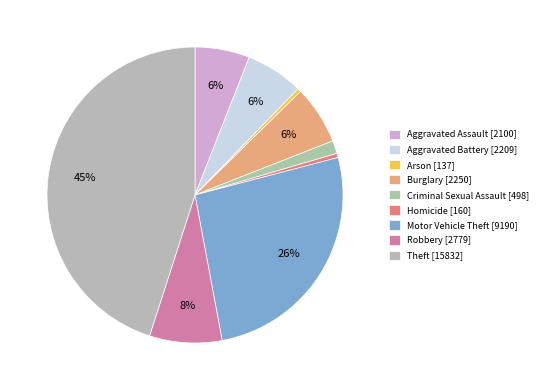

What percentage is the Burglary slice, to the nearest percent?

6%